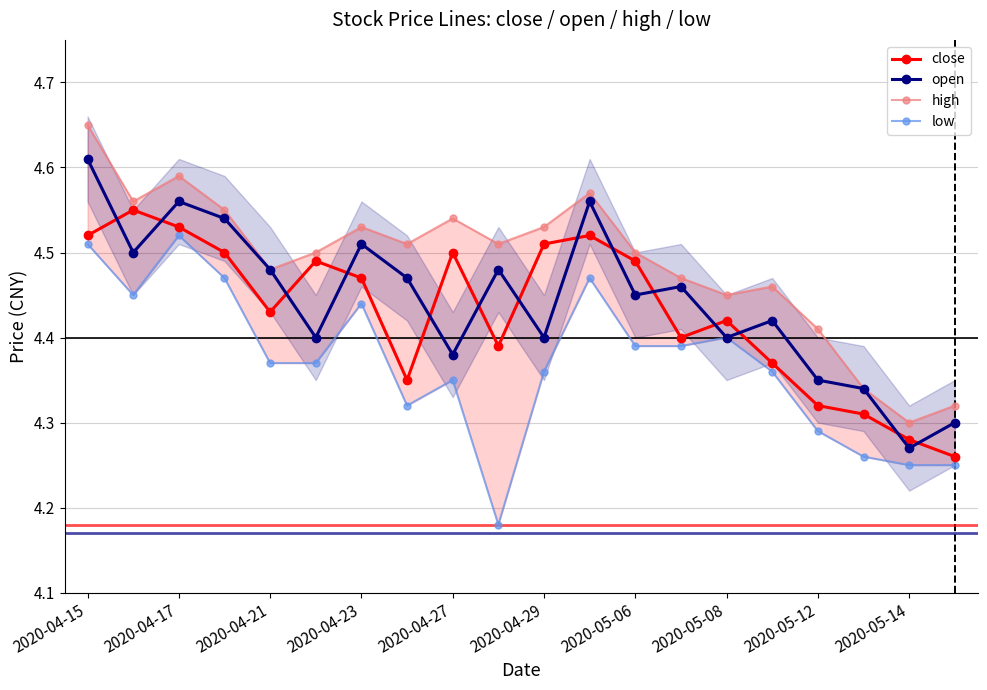

True or false: low and open cross at least once.

False